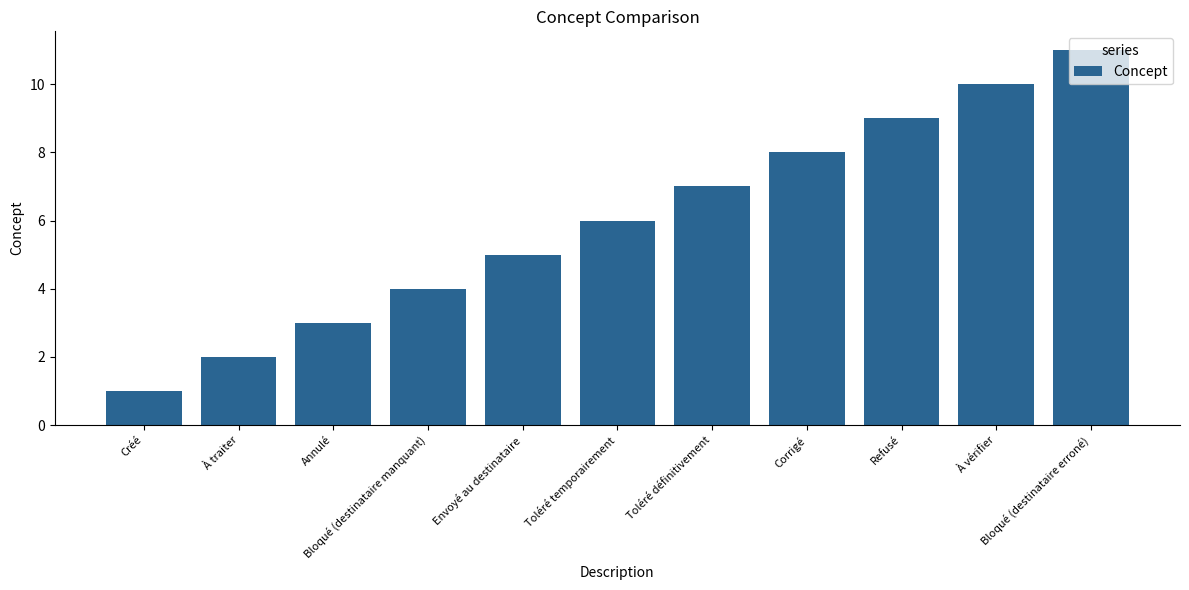

Approximately how many times larger is the value at À traiter compared to Bloqué (destinataire manquant)?

0.5